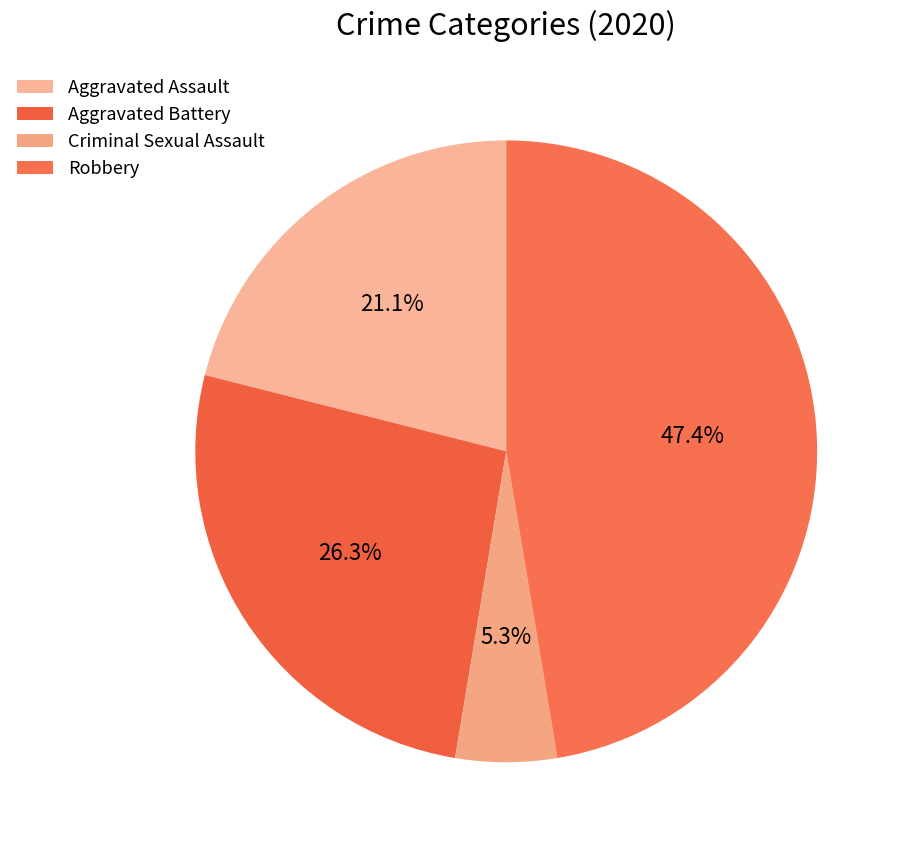

Is it true that Robbery is 47% of the pie?

True